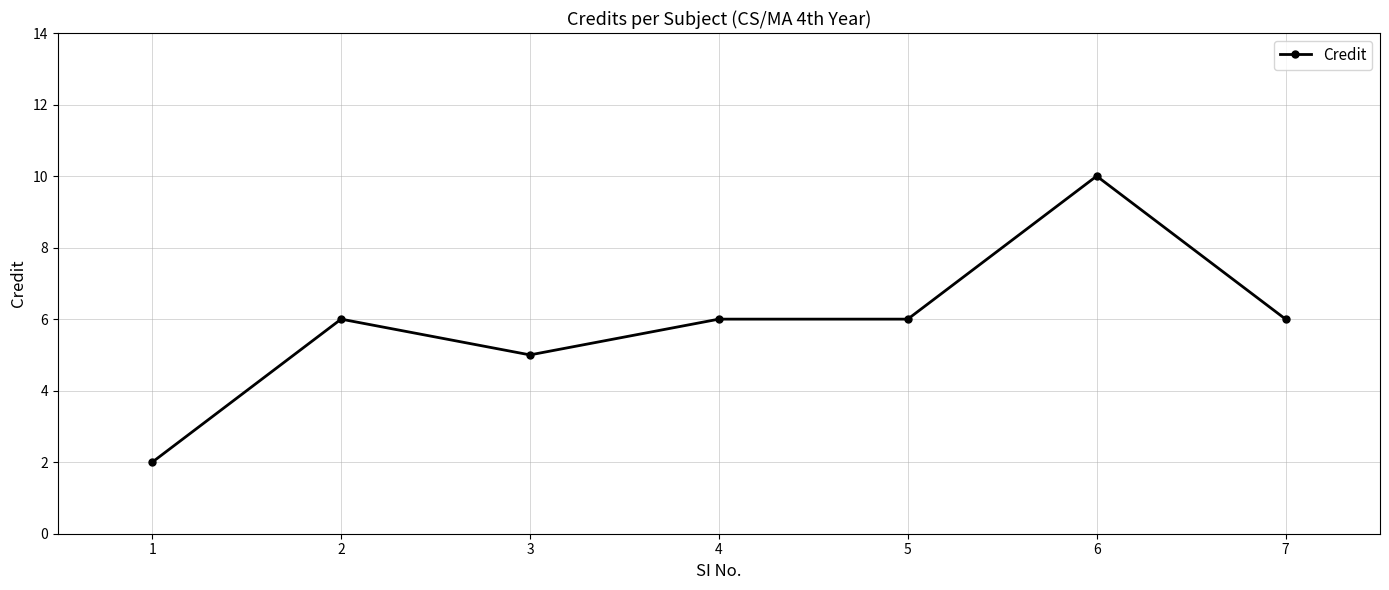

What is the sum of all values?

41